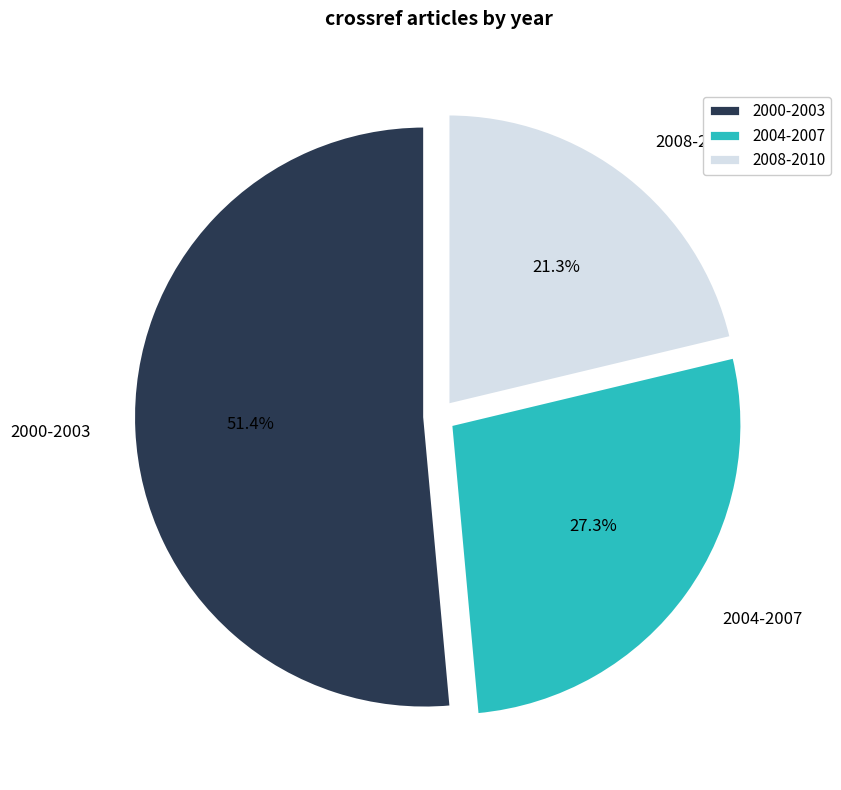

How many slices are in this pie chart?

3